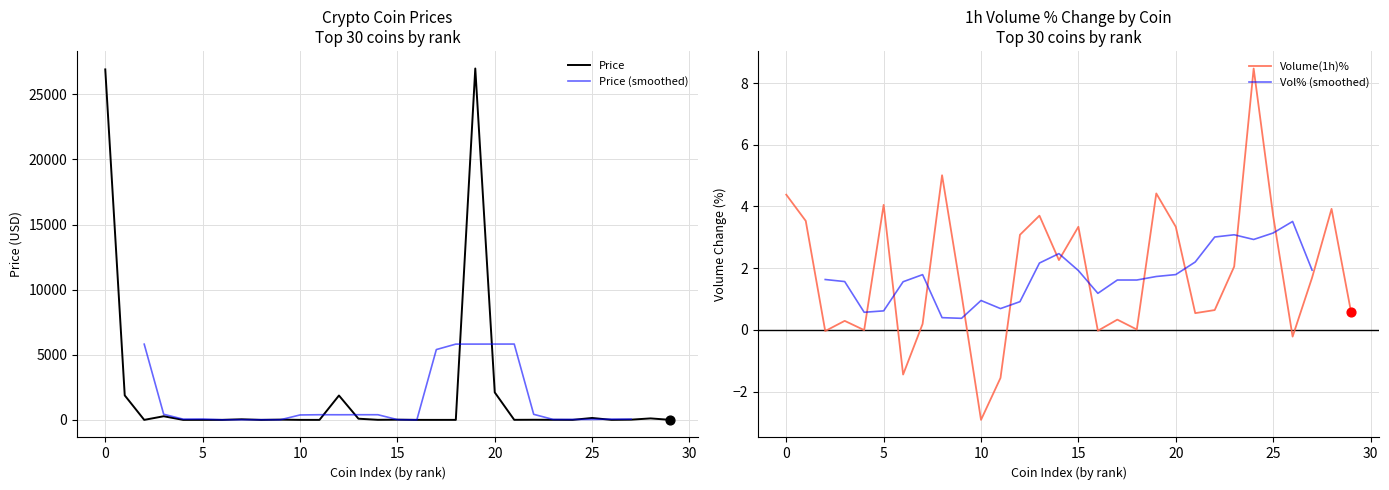

What is the maximum value for Price?

26981.5